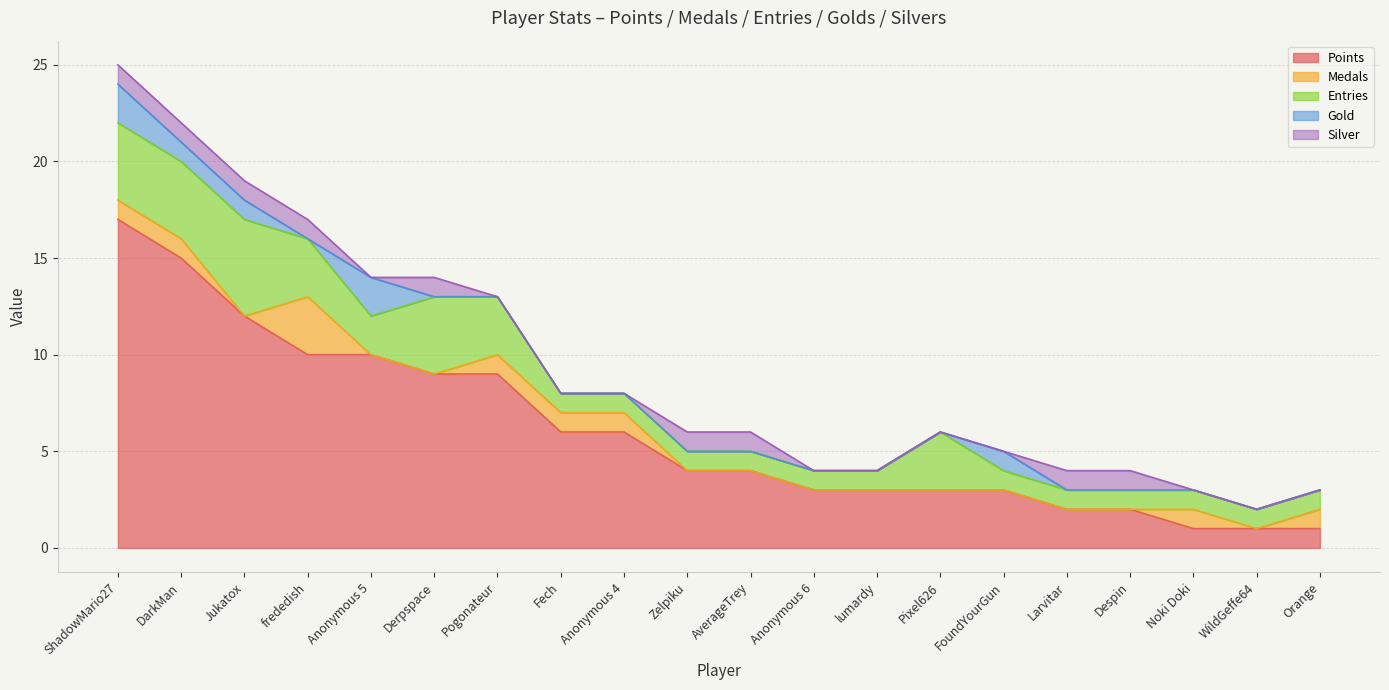

Between which two adjacent categories do Silver and Medals first intersect?

Jukatox and frededish